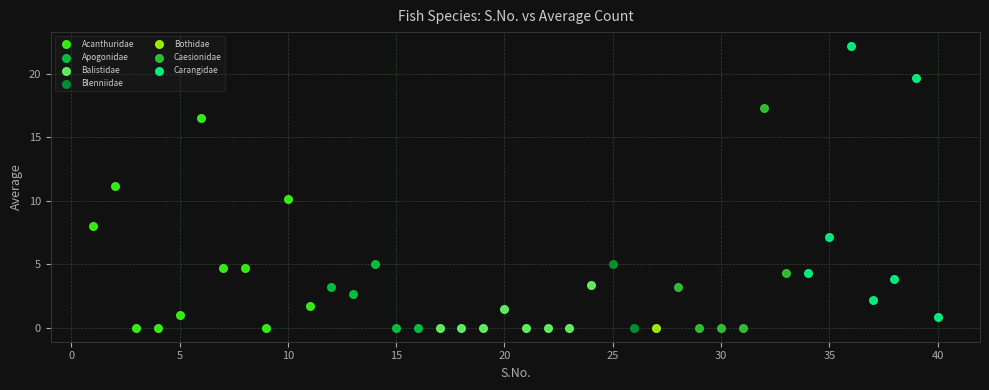

Which series reaches the maximum Y coordinate?

Carangidae